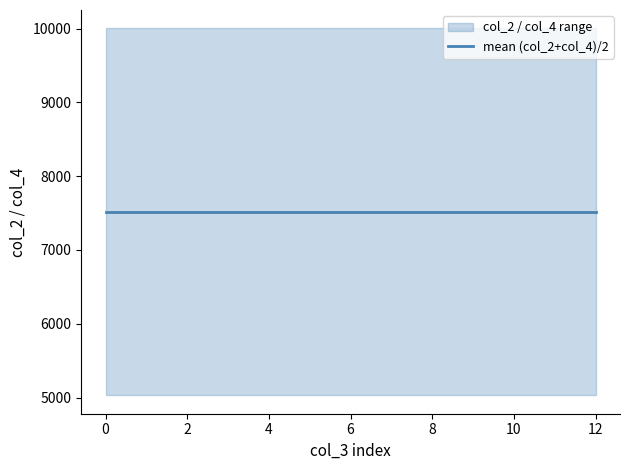

Read the col_4 value at 10004091.

5029